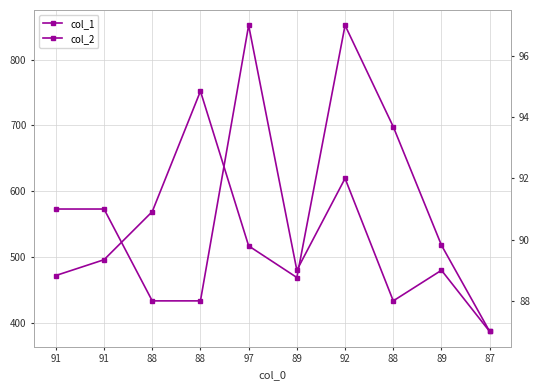

What is the difference between the highest and lowest values at 91?

381